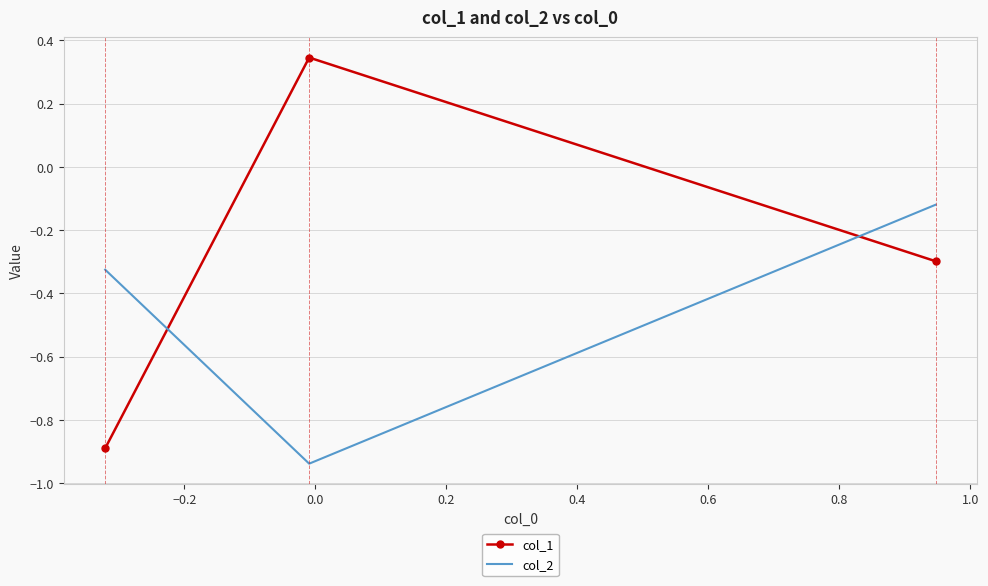

Which series has the widest spread of values?

col_1